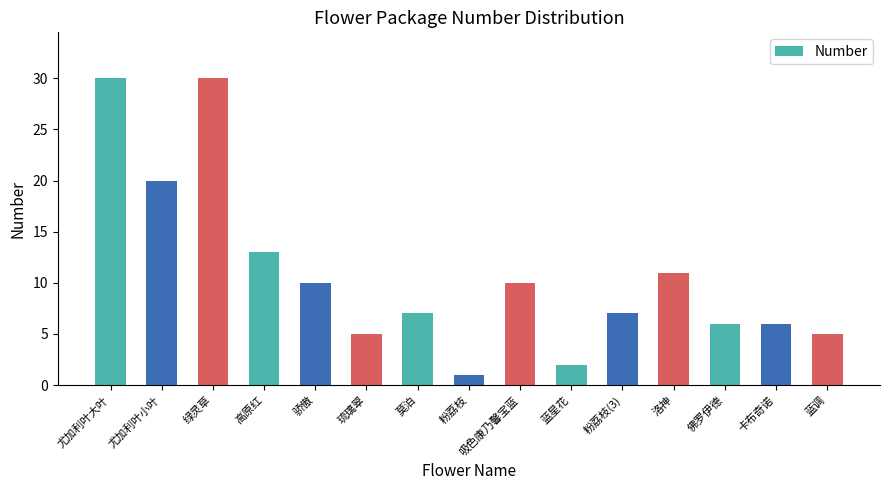

What is the sum of all values?

163